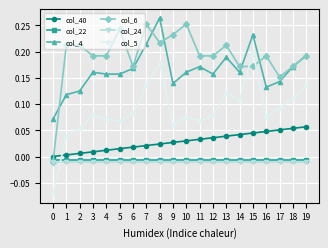

Count the number of categories in the chart.

20